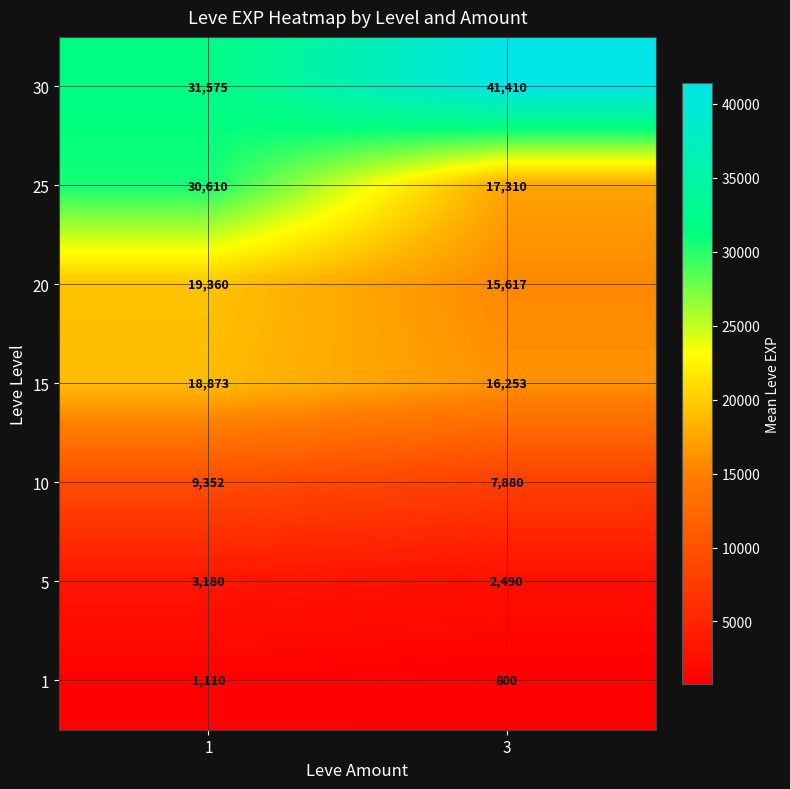

What is the difference between the highest and lowest values at 1?

30465